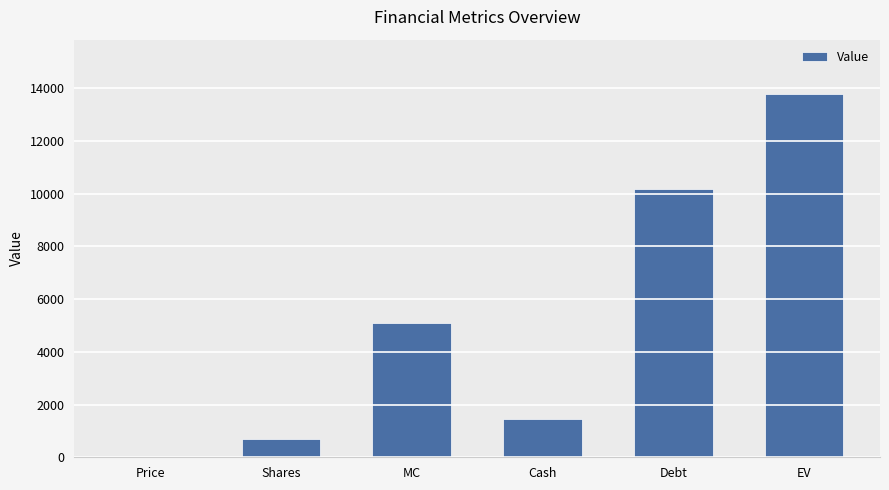

What is the sum of the values at Shares and EV?

14458.2